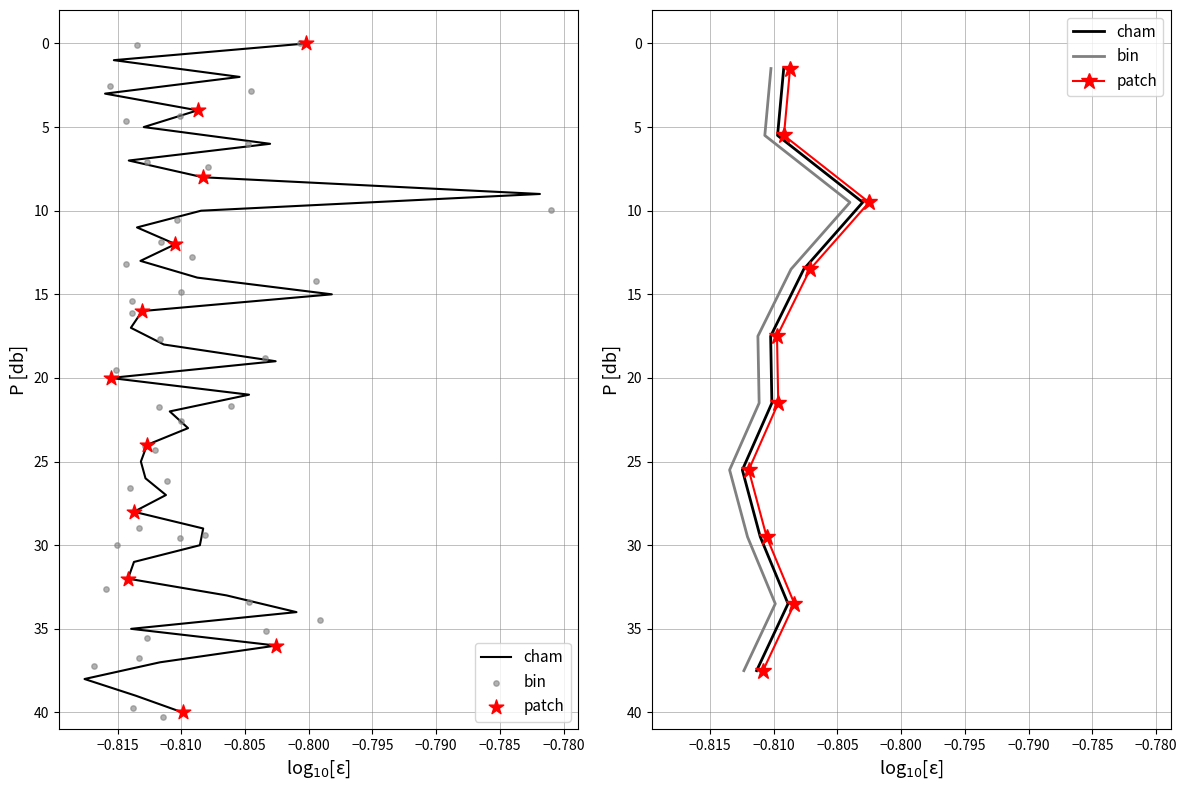

Which series has the largest total across all categories?

cham